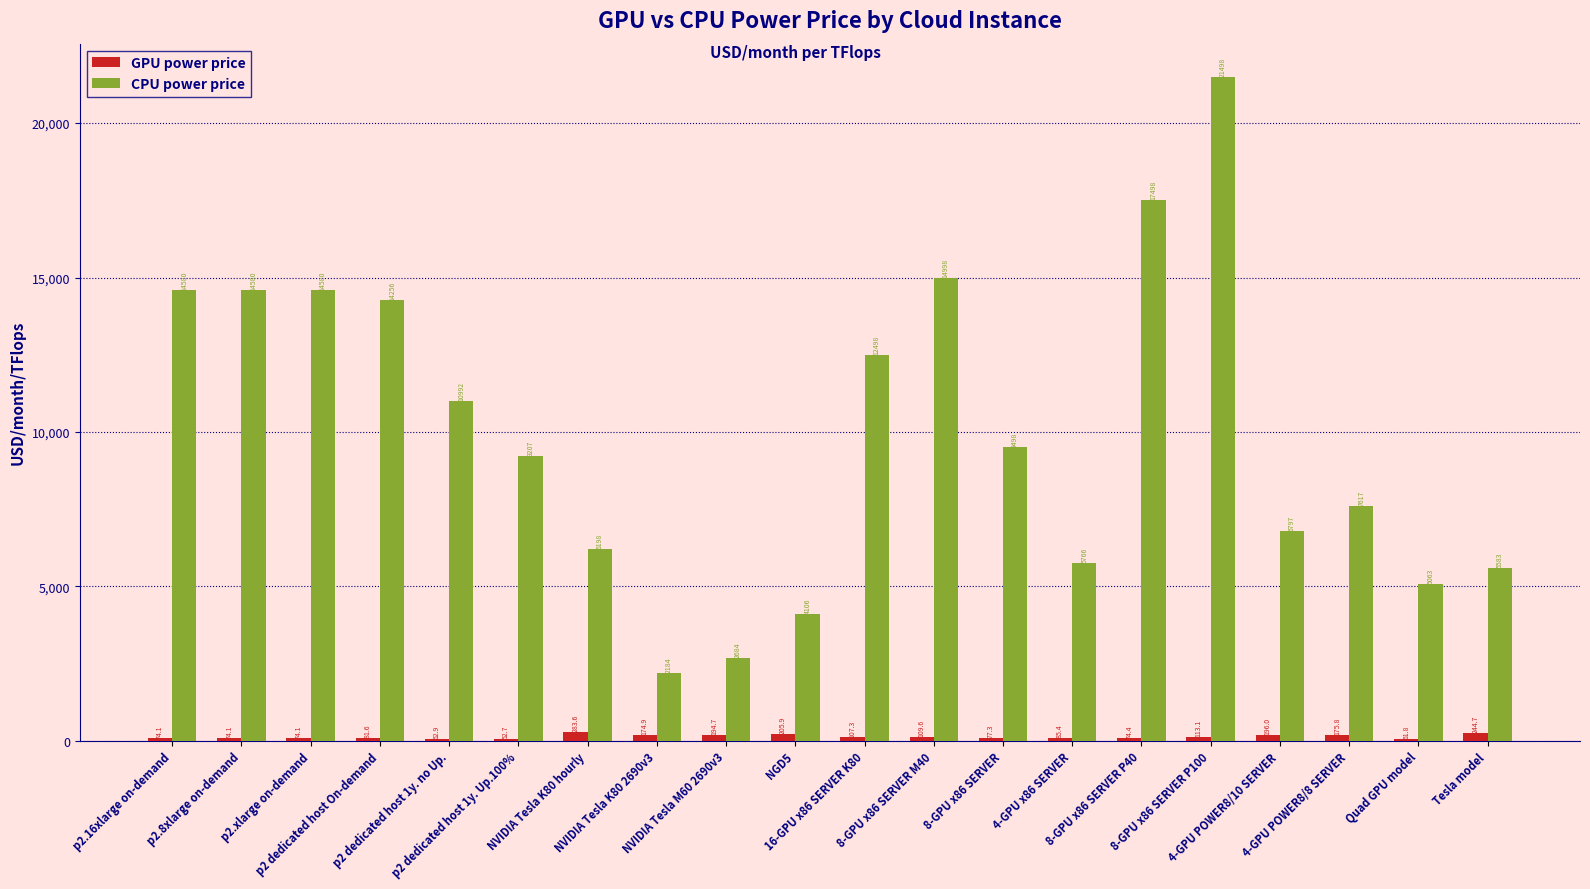

What is the maximum value for CPU power price?

21497.5